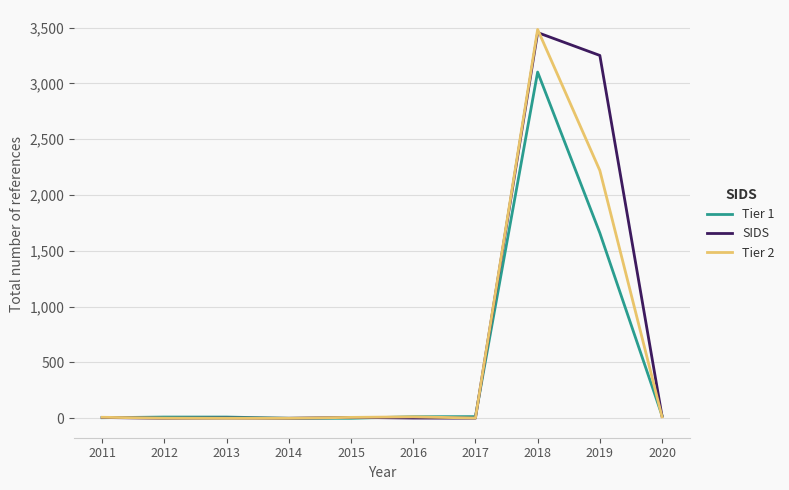

Which series has the largest range (max minus min)?

Tier 2